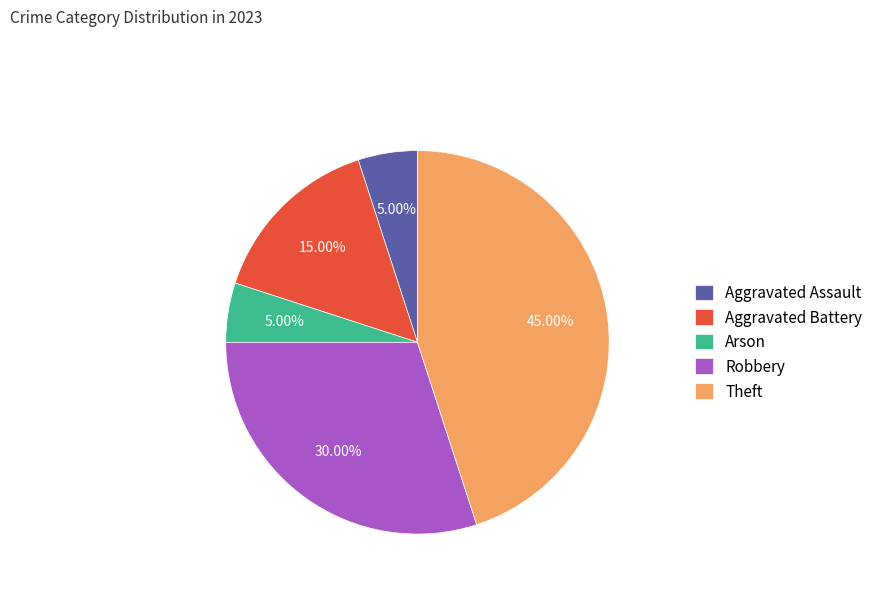

Approximately how many times larger is the value at Robbery compared to Arson?

6.0